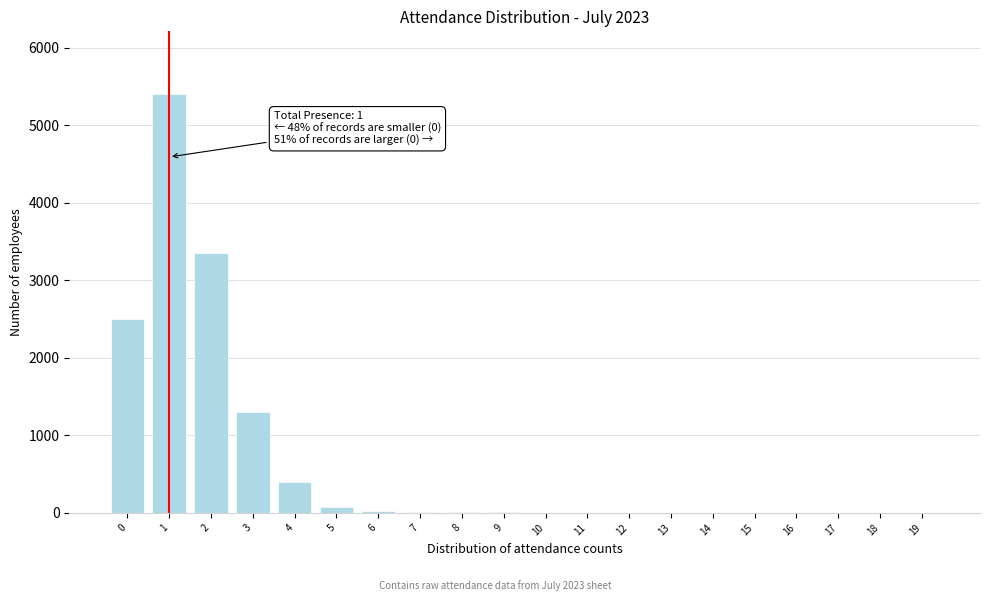

Is it true that the value at 19 is -2893?

False